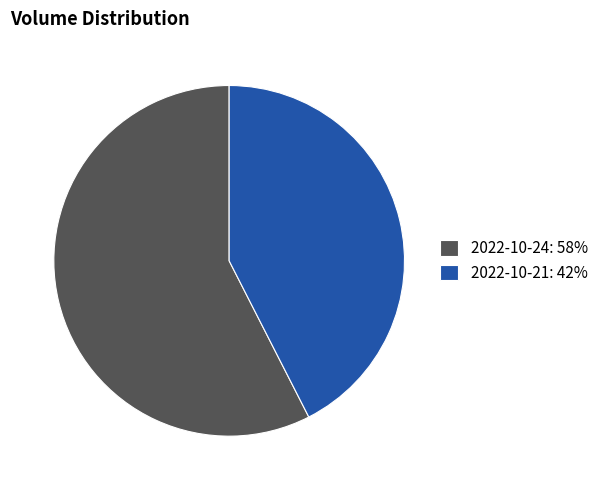

Which category accounts for the majority?

2022-10-24